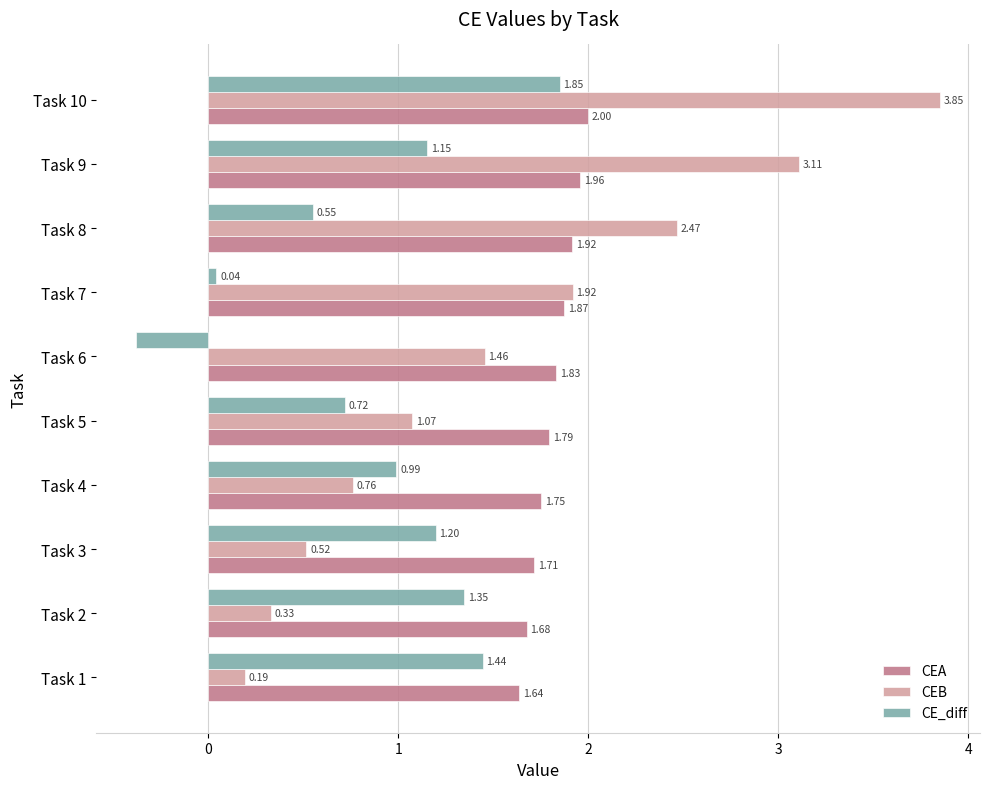

Which series has the widest spread of values?

CEB